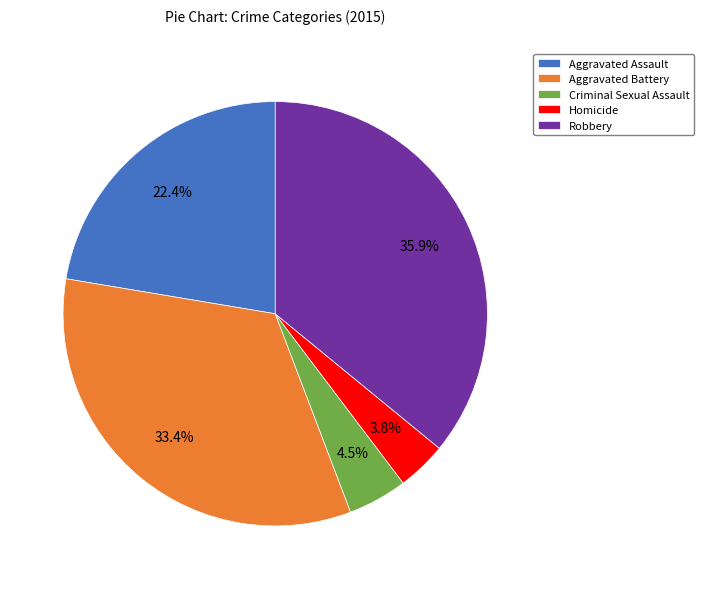

Does Aggravated Battery represent more than half of the total?

No